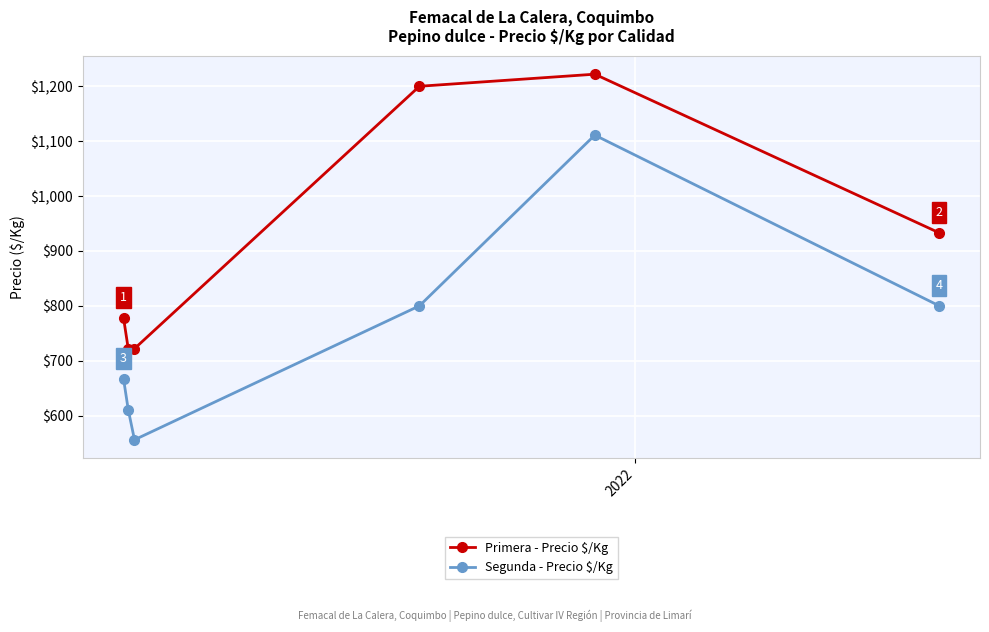

Which series has the largest total across all categories?

Primera - Precio $/Kg